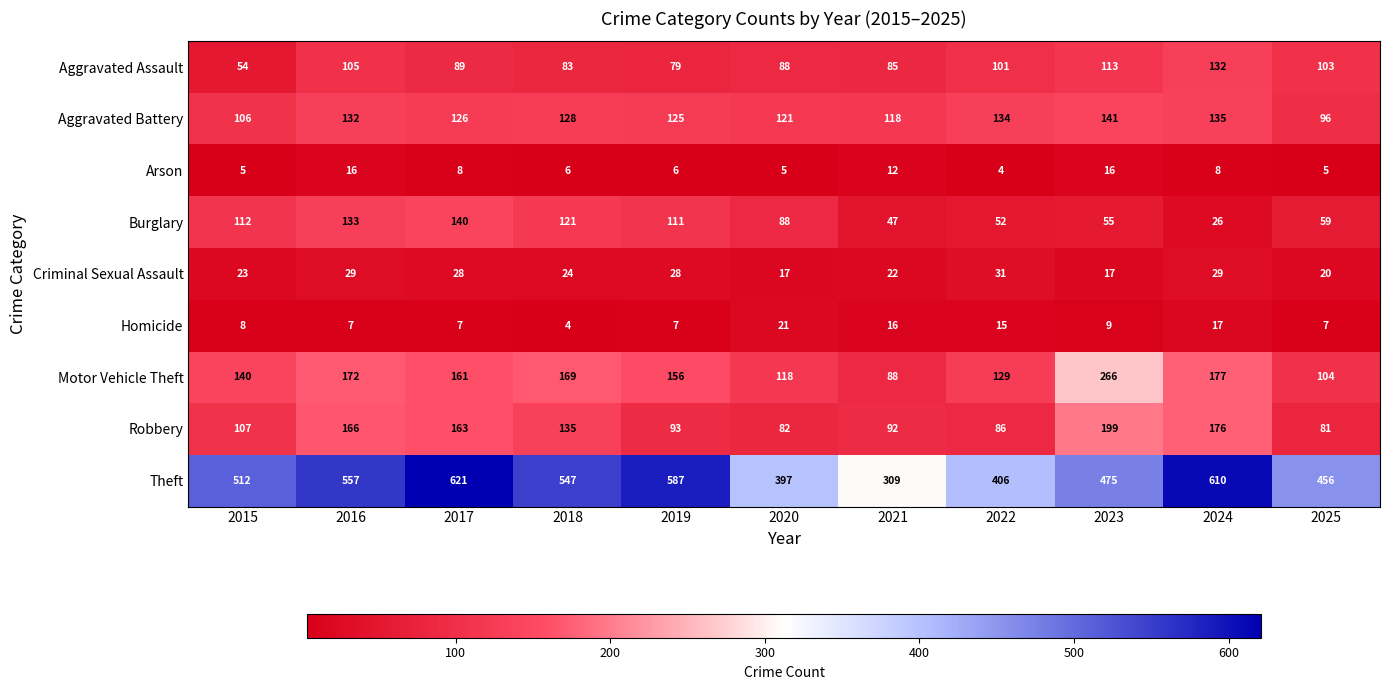

What is the sum of the Aggravated Assault values at 2017 and 2018?

172